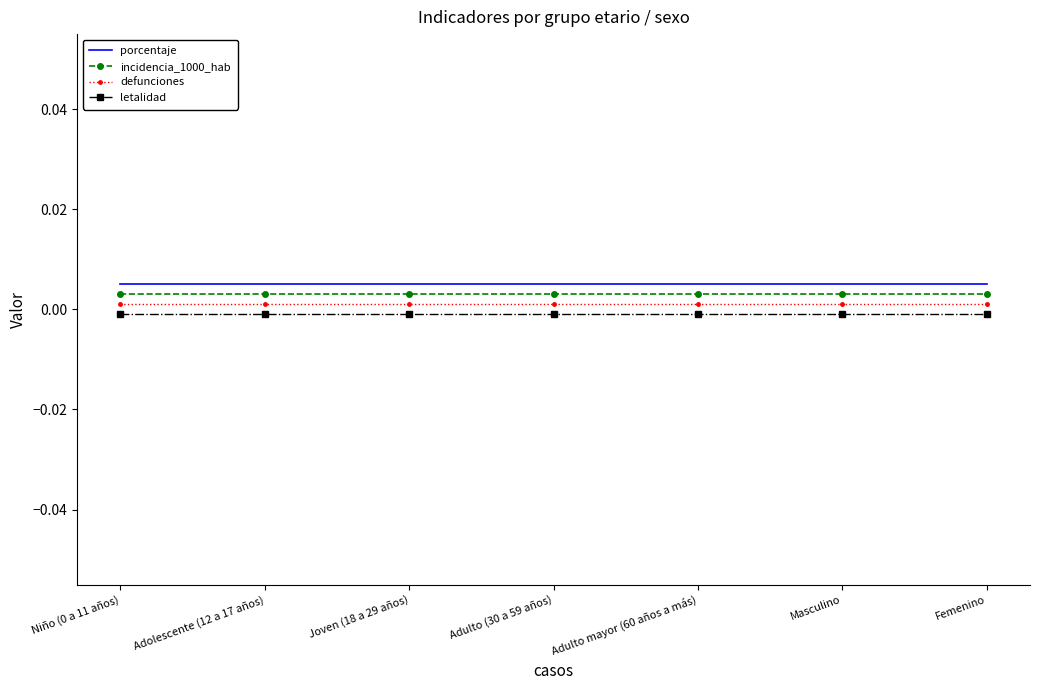

List the series in order of their peak value, highest first.

porcentaje, incidencia_1000_hab, defunciones, letalidad